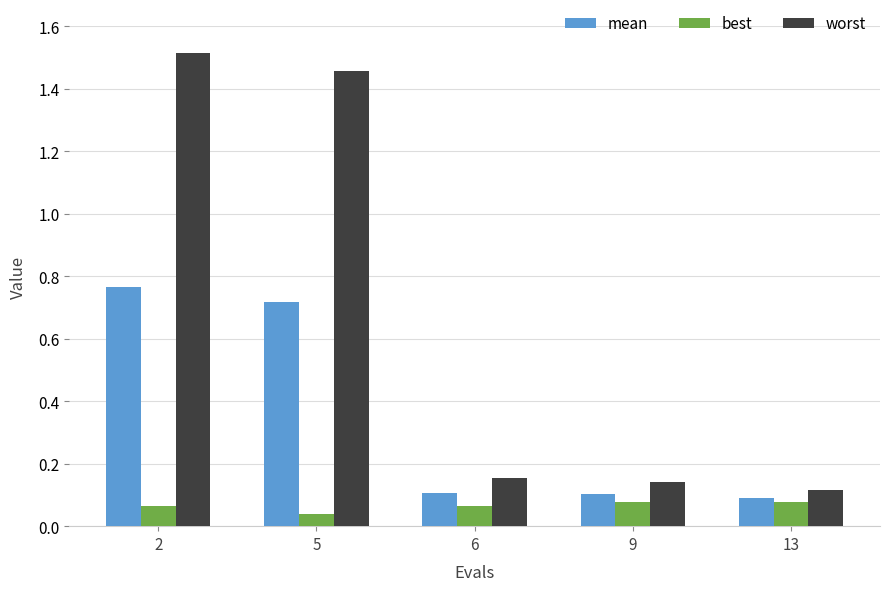

What is the sum of all worst values?

3.4